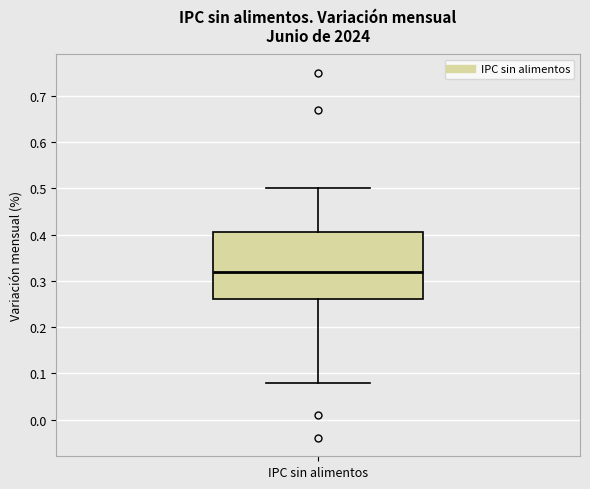

Read this box plot against the y-axis: the position of the median line, the range covered by the box, and the ends of both whiskers. The values are not printed on the chart, so give them approximately, as read against the axis.

median 0.32, box 0.26 to 0.41, whiskers 0.08 to 0.50